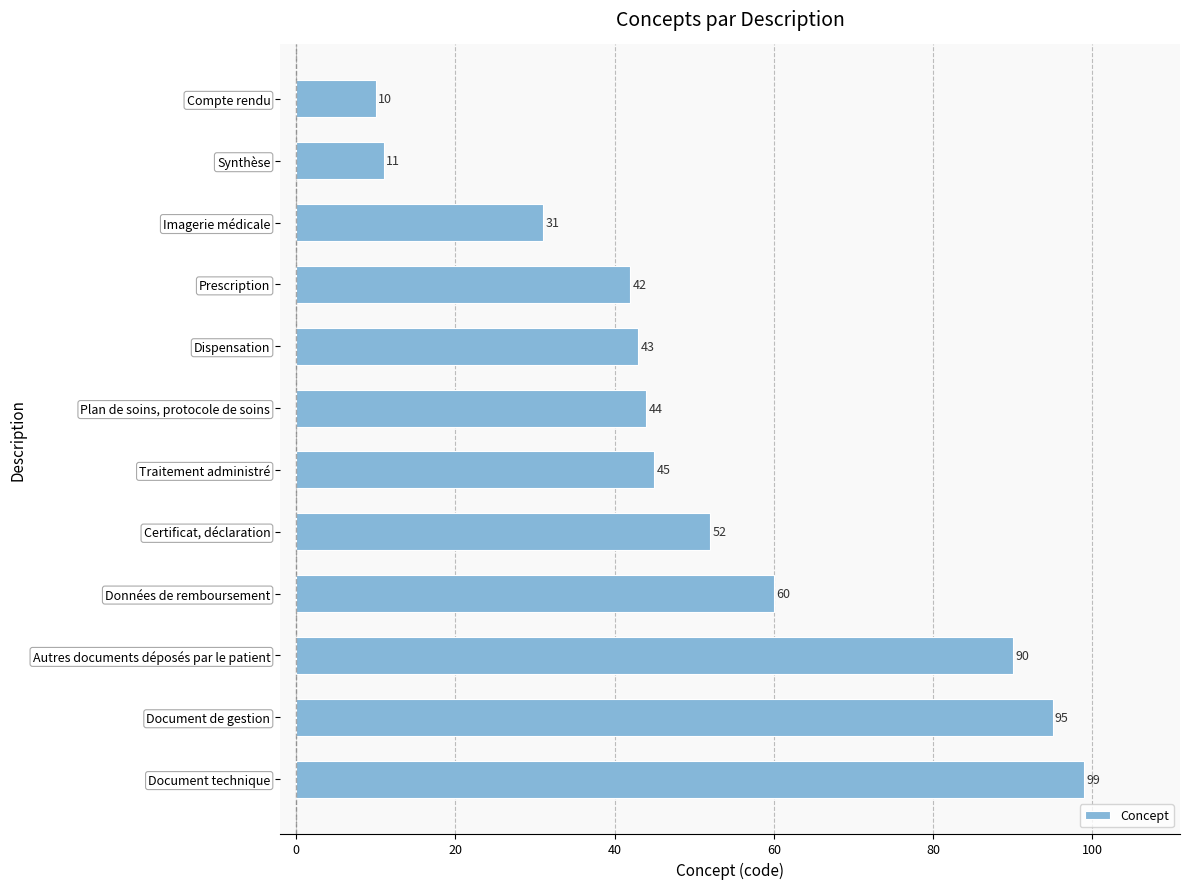

What is the maximum value shown in the chart?

99